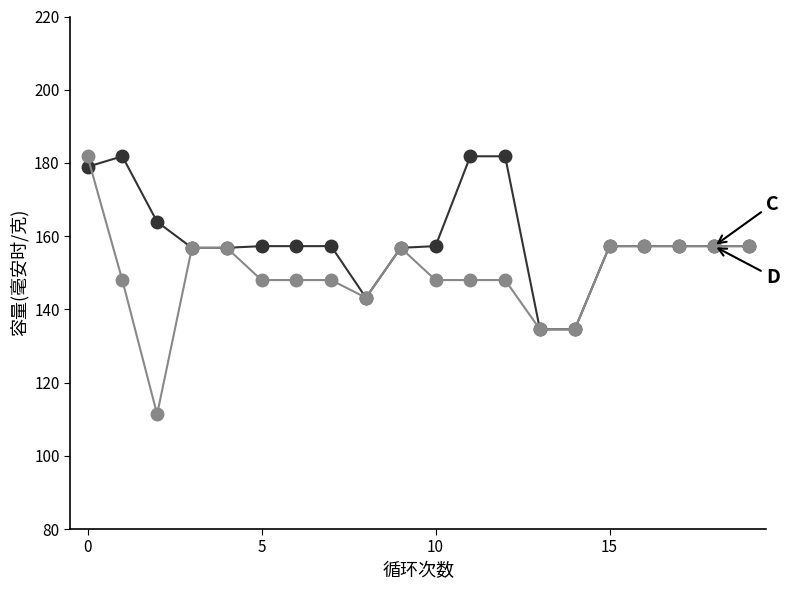

Count the number of data series in this chart.

2